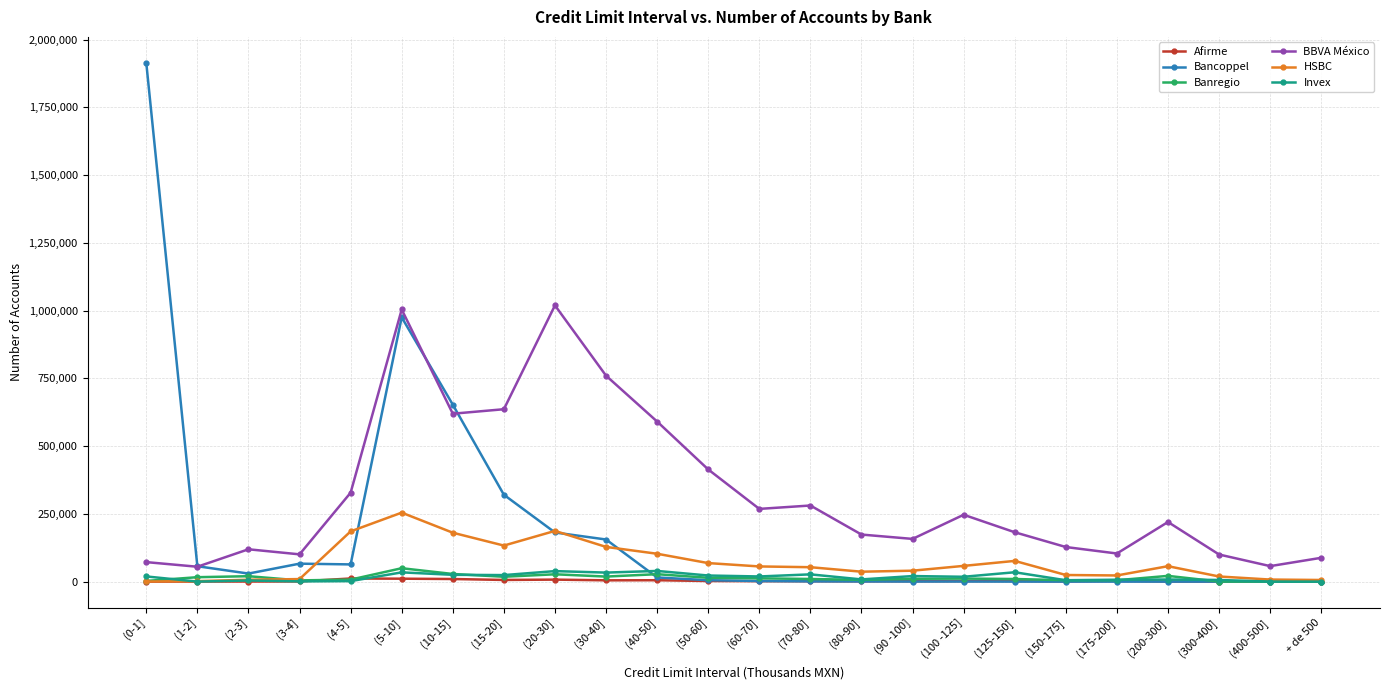

What is the difference between the maximum and minimum values in the HSBC series?

254115